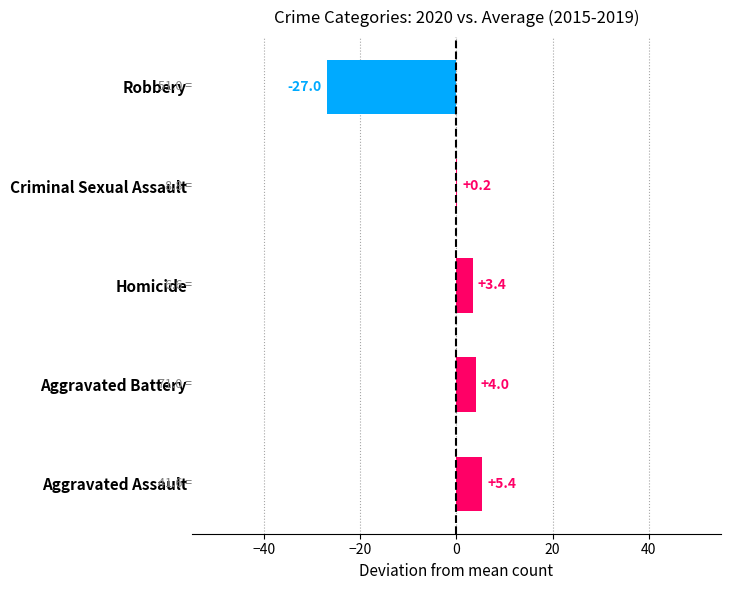

Does the chart contain stacked bars?

No